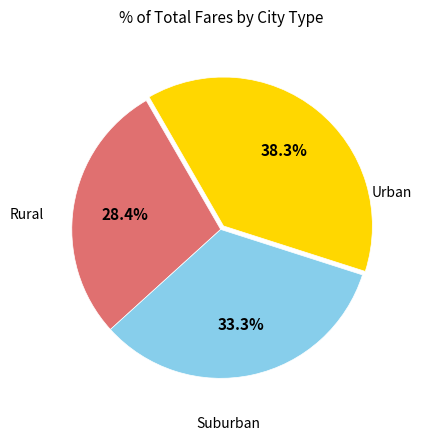

To the nearest percent, what is the average slice percentage?

33%